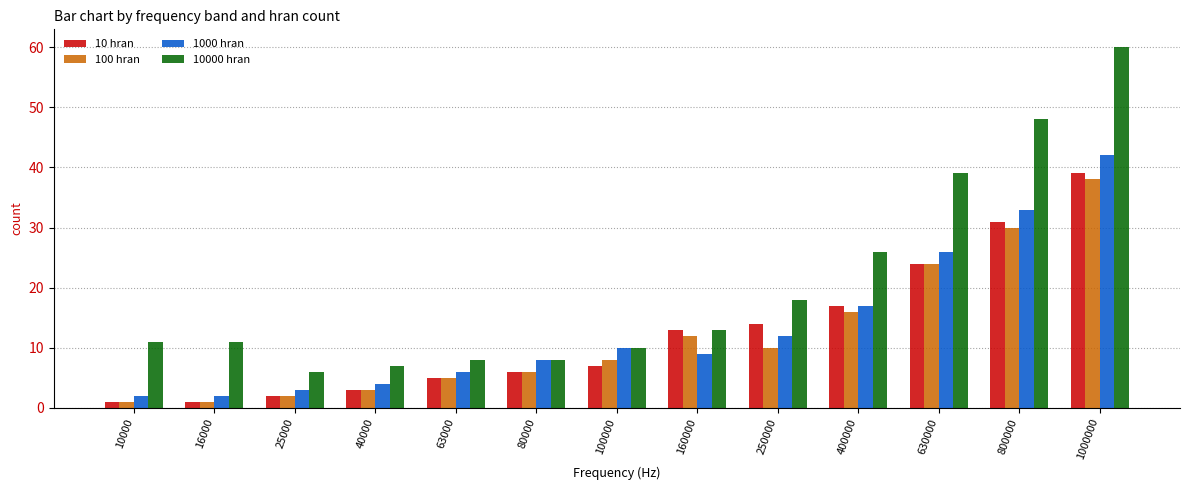

What is the total value across all series at 40000?

17